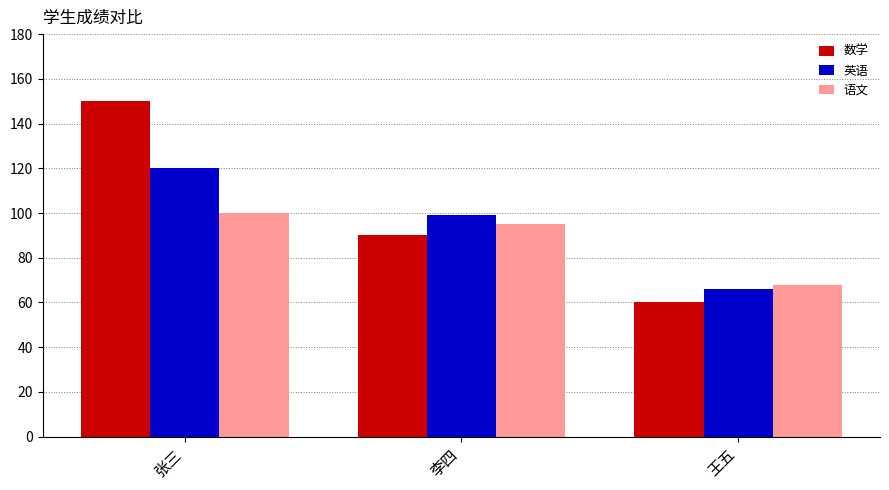

Between 张三 and 王五, which series saw the biggest shift?

数学